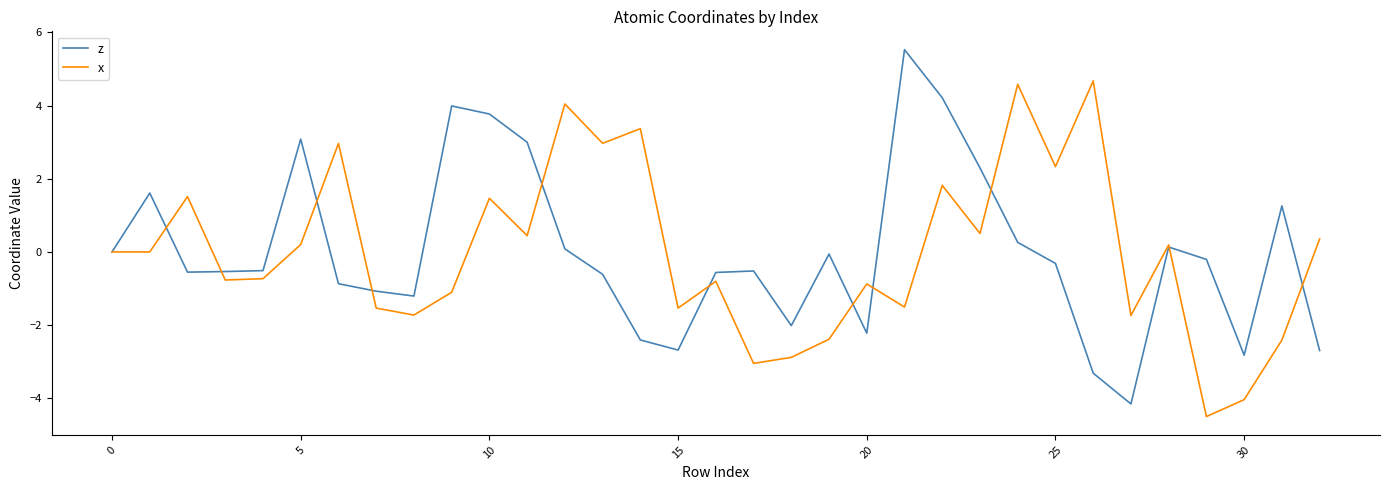

True or false: x has more than 1 interior local peaks.

True